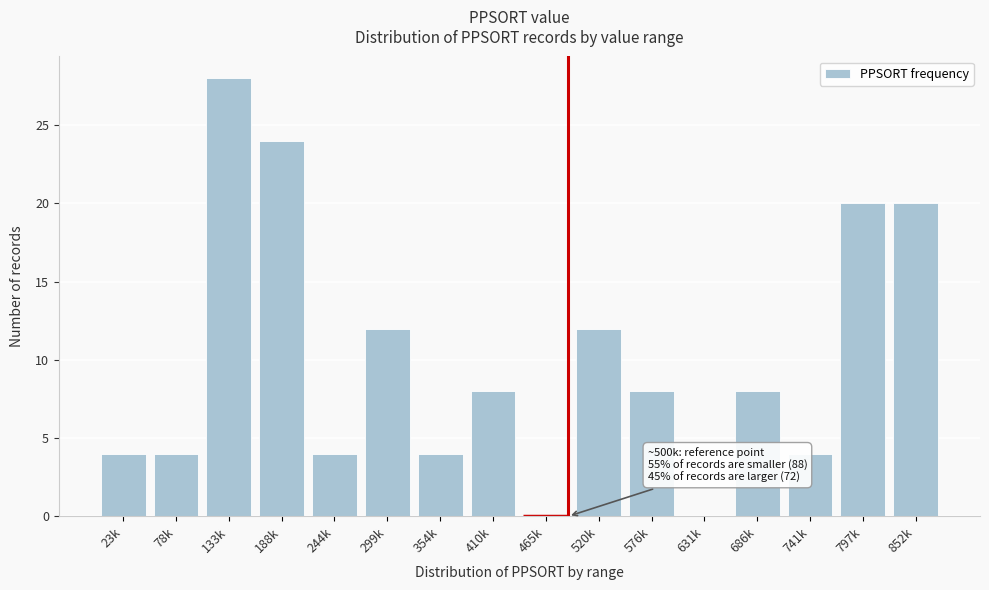

Reading left to right, extract all data points from this chart.

23k=4	78k=4	133k=28	188k=24	244k=4	299k=12	354k=4	410k=8	465k=0	520k=12	576k=8	631k=0	686k=8	741k=4	797k=20	852k=20